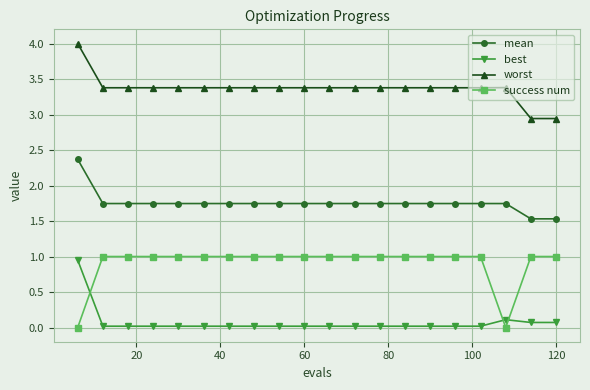

What is the greatest value displayed?

4.0